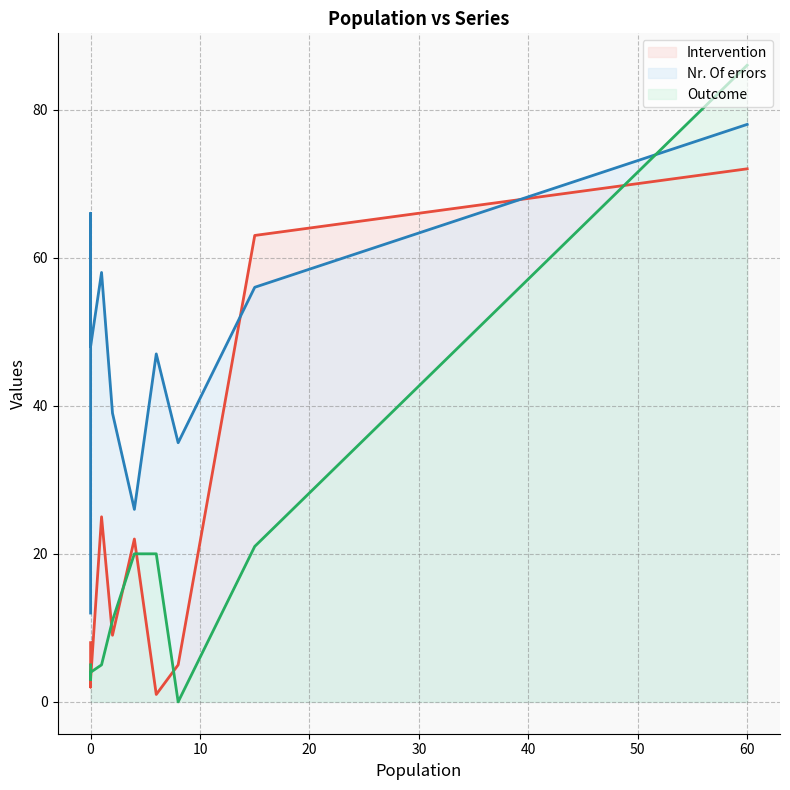

At which category does the chart reach its peak across all series?

60